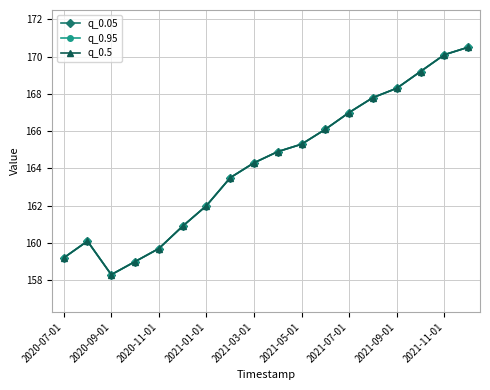

Is this an area chart (filled region under the line)?

No